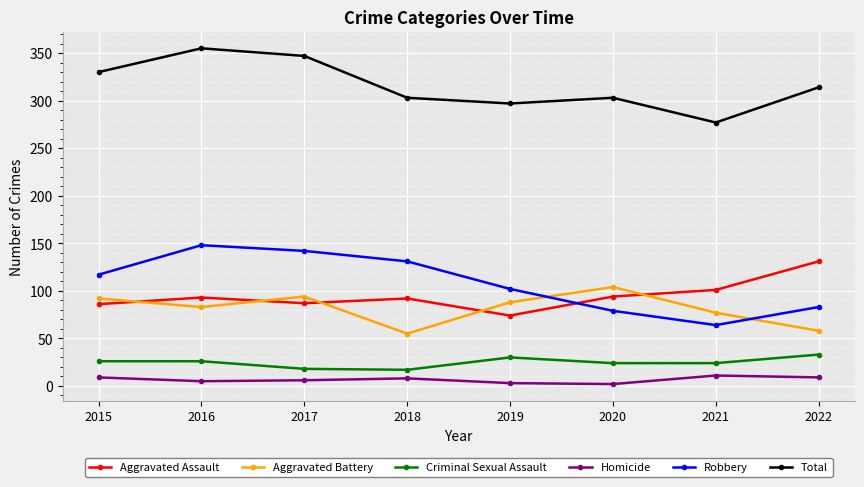

Which series changed the most between 2015 and 2019?

Total